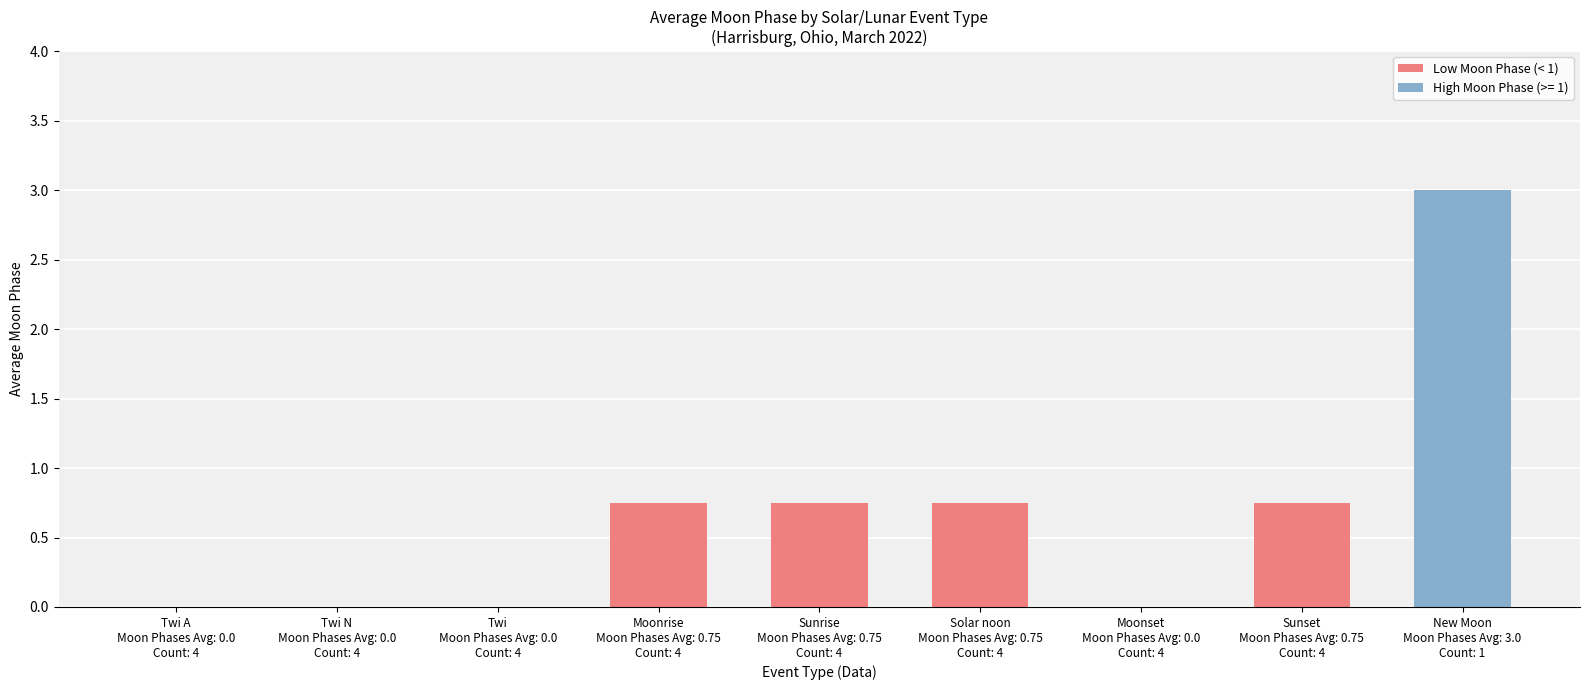

Read the value at New Moon
Moon Phases Avg: 3.0
Count: 1.

3.0